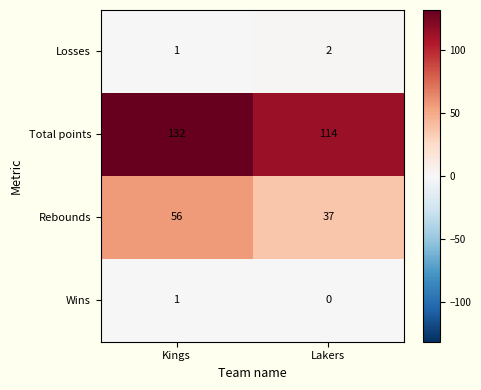

At which category does the chart reach its minimum across all series?

Lakers